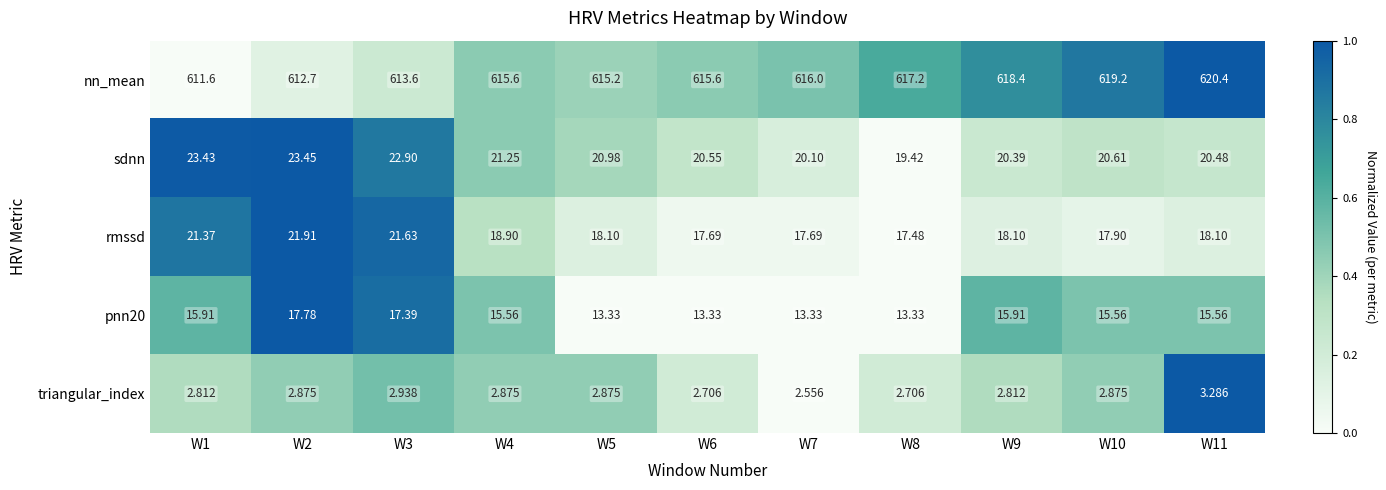

Which series has the largest range (max minus min)?

nn_mean